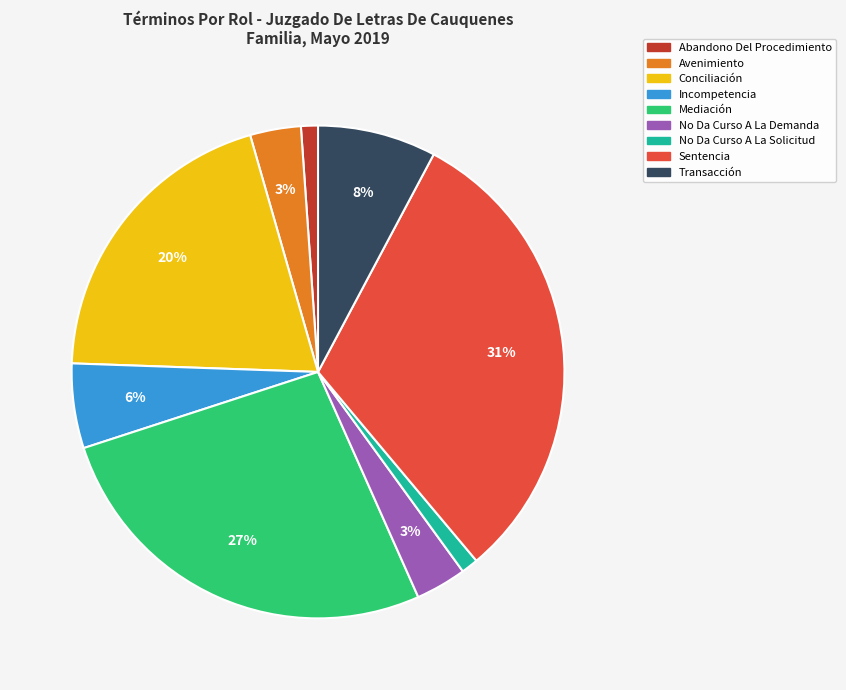

To the nearest percent, what percentage of the pie is Avenimiento?

3%